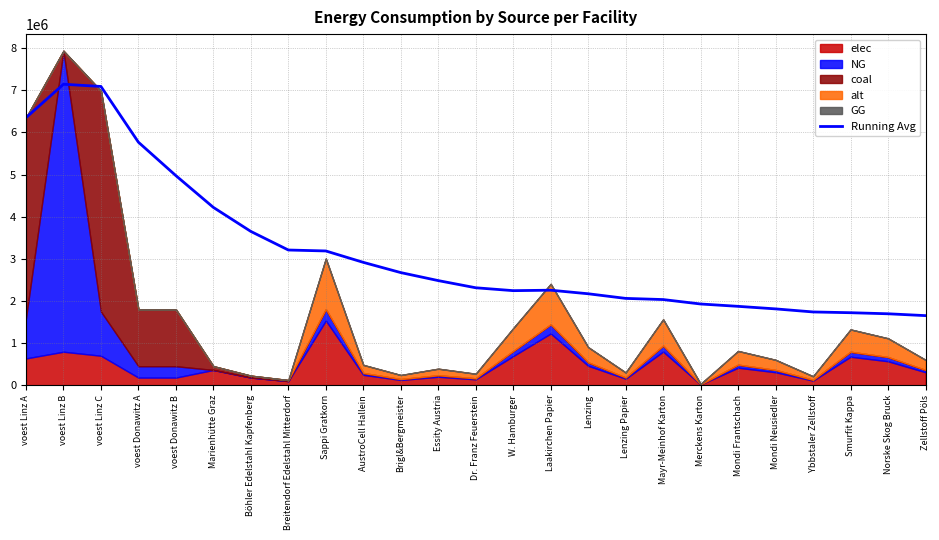

What is the difference between the second highest and second lowest values?

5397775.7